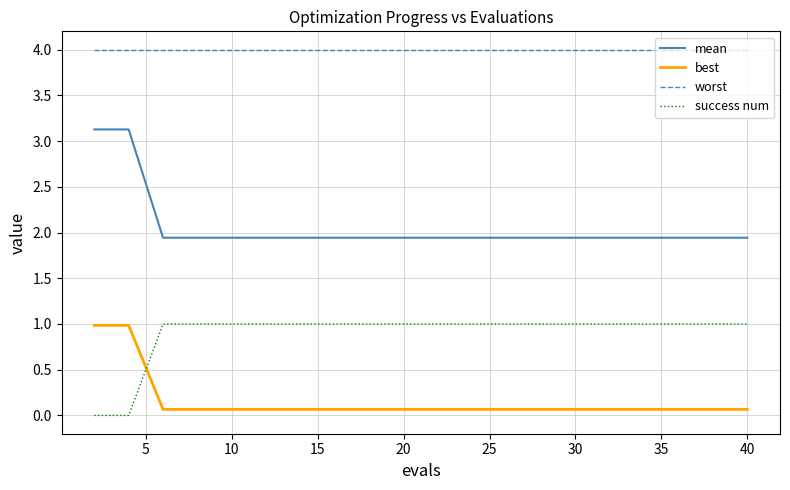

True or false: mean and success num intersect in this chart.

False